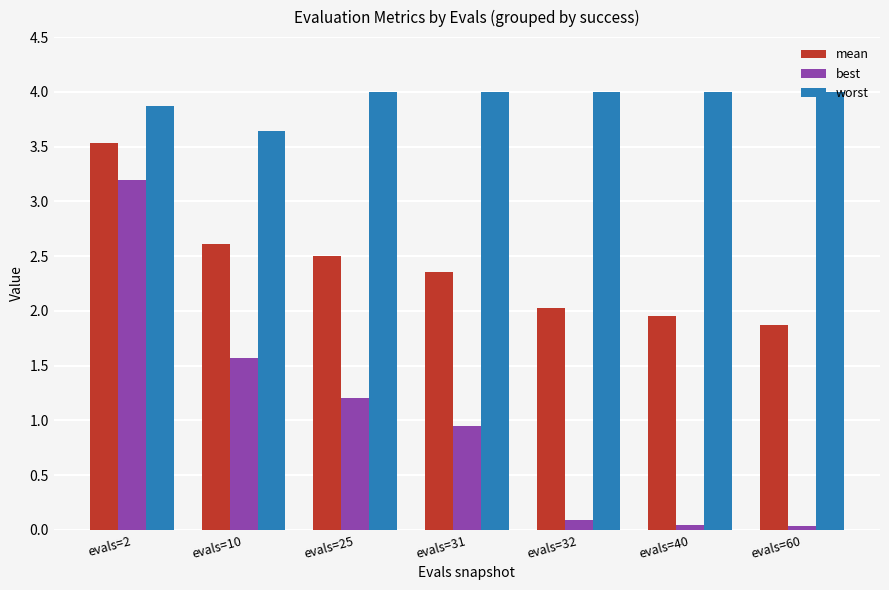

At evals=2, list the series in order from smallest to largest.

best, mean, worst